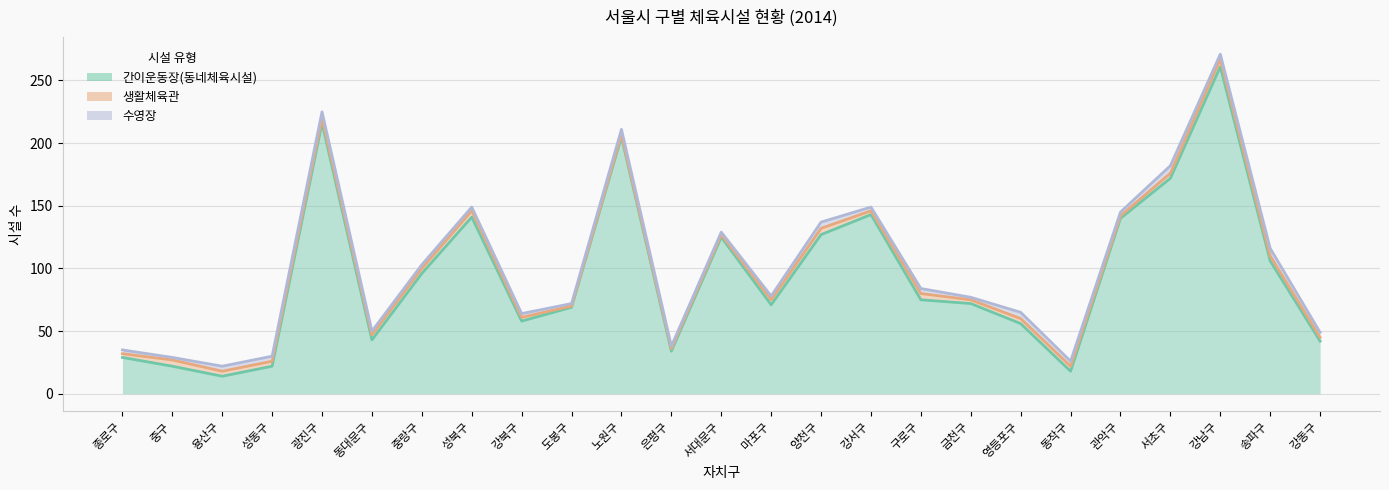

True or false: 생활체육관 and 간이운동장(동네체육시설) intersect in this chart.

False